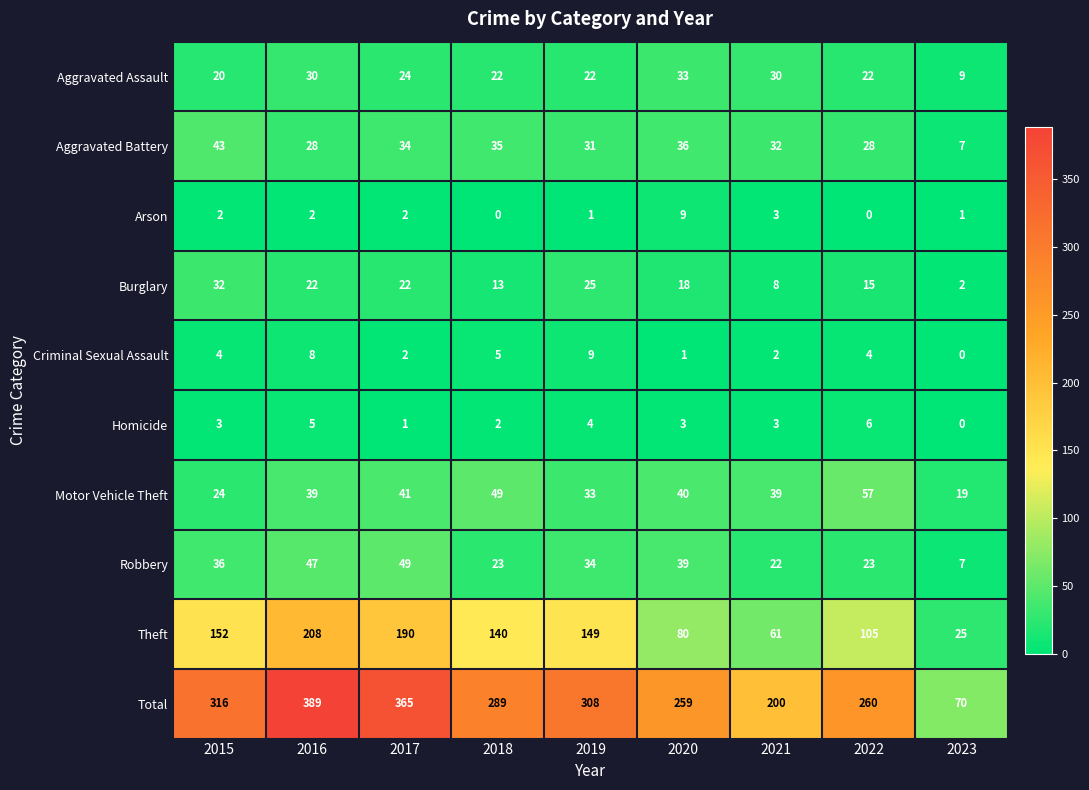

Rank the series at 2015 from lowest to highest value.

Arson, Homicide, Criminal Sexual Assault, Aggravated Assault, Motor Vehicle Theft, Burglary, Robbery, Aggravated Battery, Theft, Total